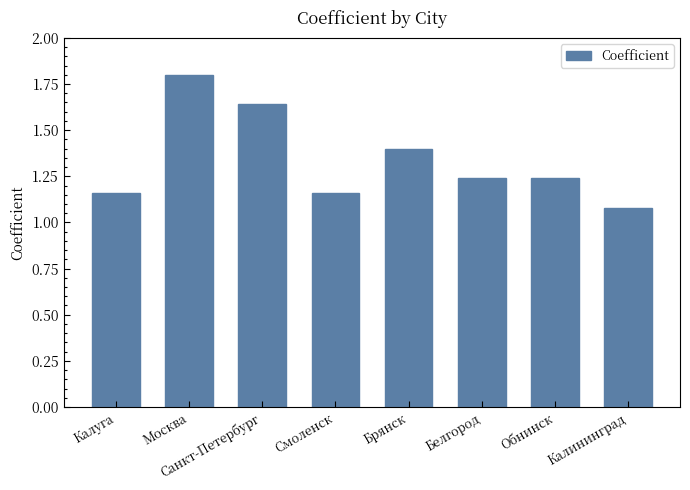

What is the label of the 3rd bar from the right?

Белгород